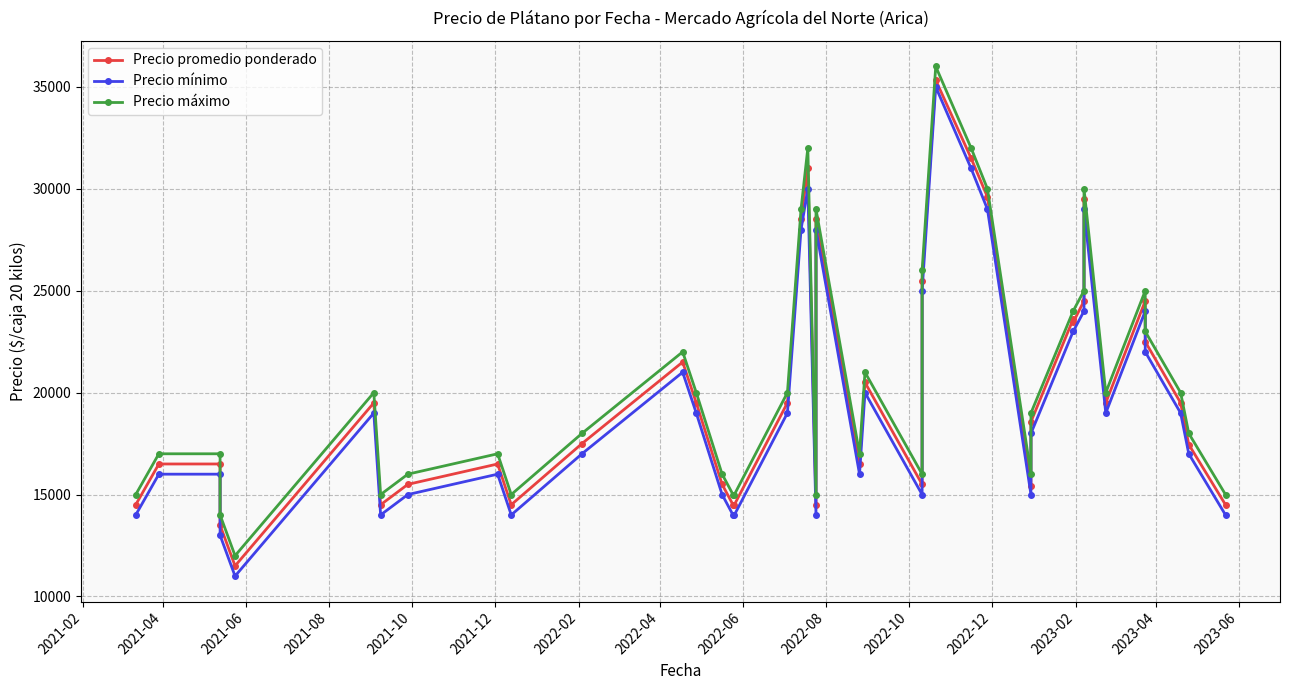

What is the smallest value displayed?

11000